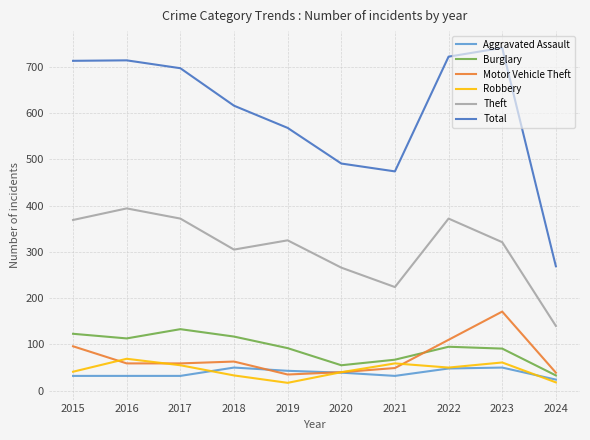

Count the number of categories in the chart.

10